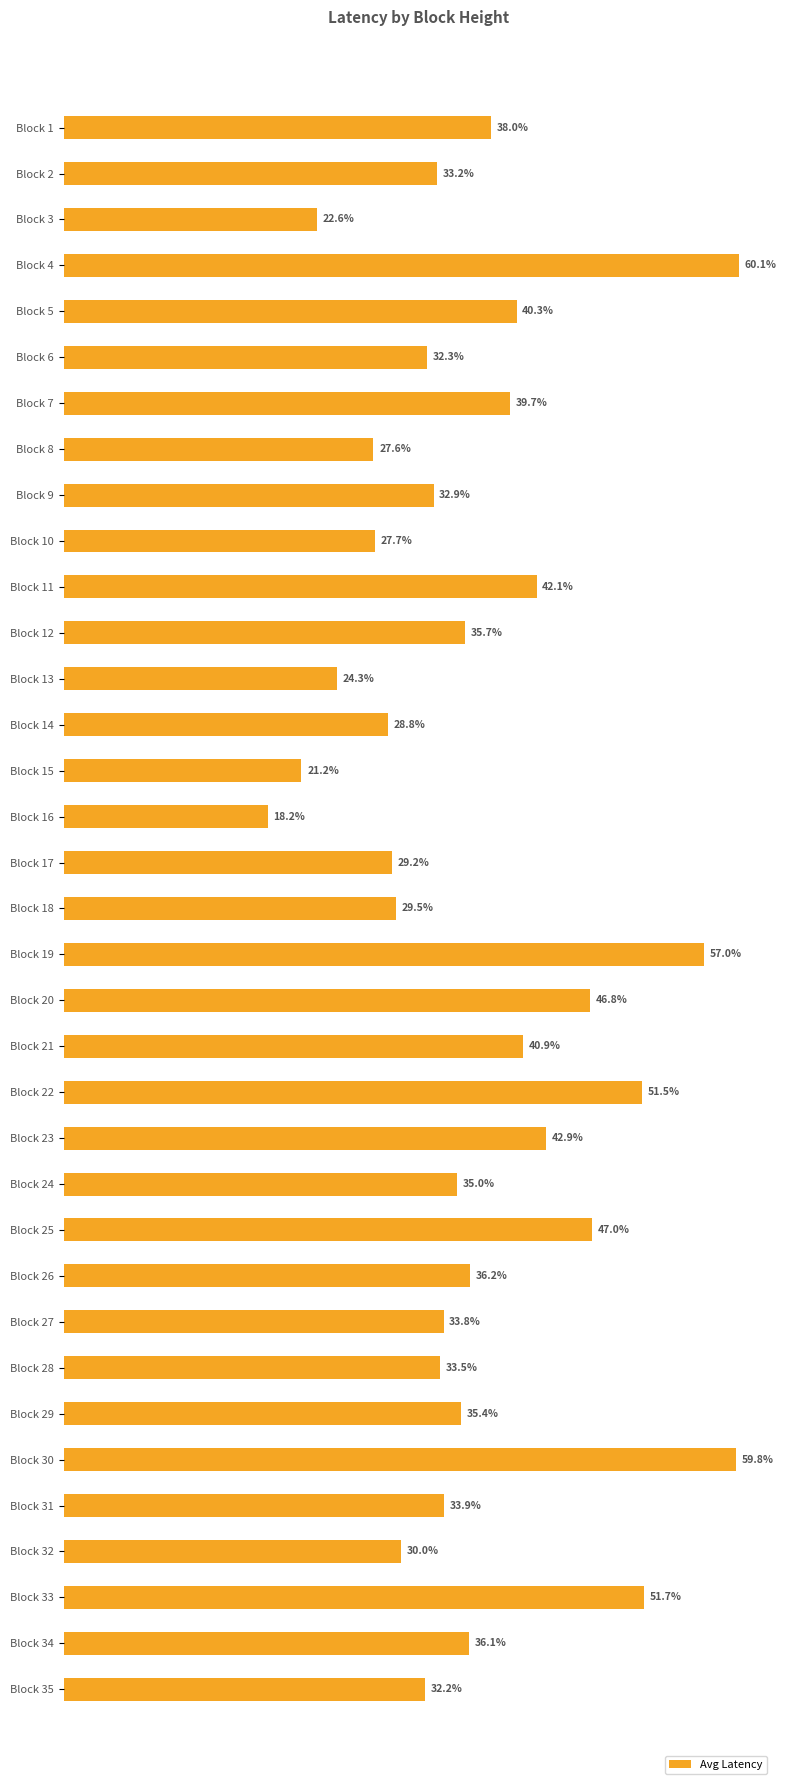

Rank the categories by value from highest to lowest.

Block 4, Block 30, Block 19, Block 33, Block 22, Block 25, Block 20, Block 23, Block 11, Block 21, Block 5, Block 7, Block 1, Block 26, Block 34, Block 12, Block 29, Block 24, Block 31, Block 27, Block 28, Block 2, Block 9, Block 6, Block 35, Block 32, Block 18, Block 17, Block 14, Block 10, Block 8, Block 13, Block 3, Block 15, Block 16